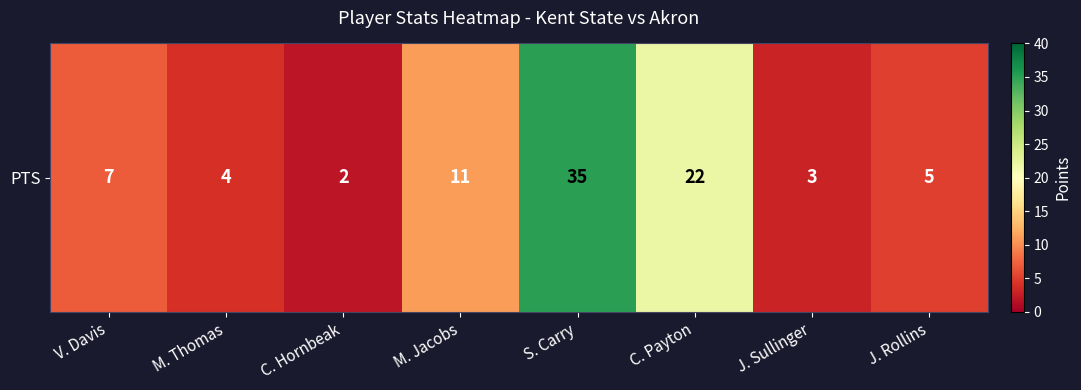

At which label is the value closest to 18?

C. Payton